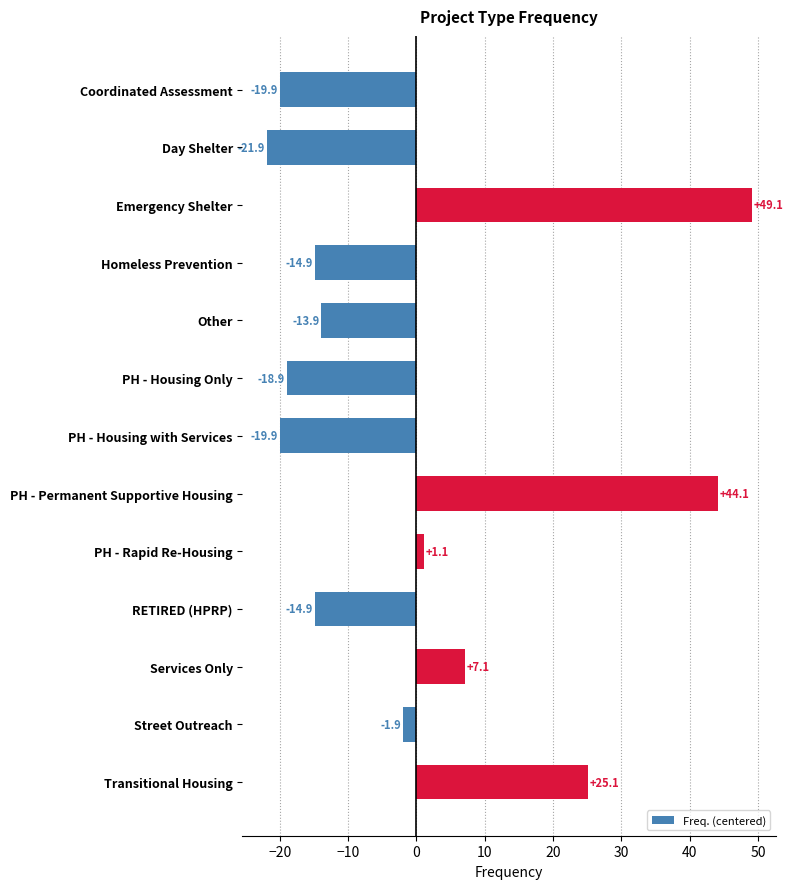

Reading bottom to top, transcribe all the data shown in this chart.

25.1	-1.9	7.1	-14.9	1.1	44.1	-19.9	-18.9	-13.9	-14.9	49.1	-21.9	-19.9